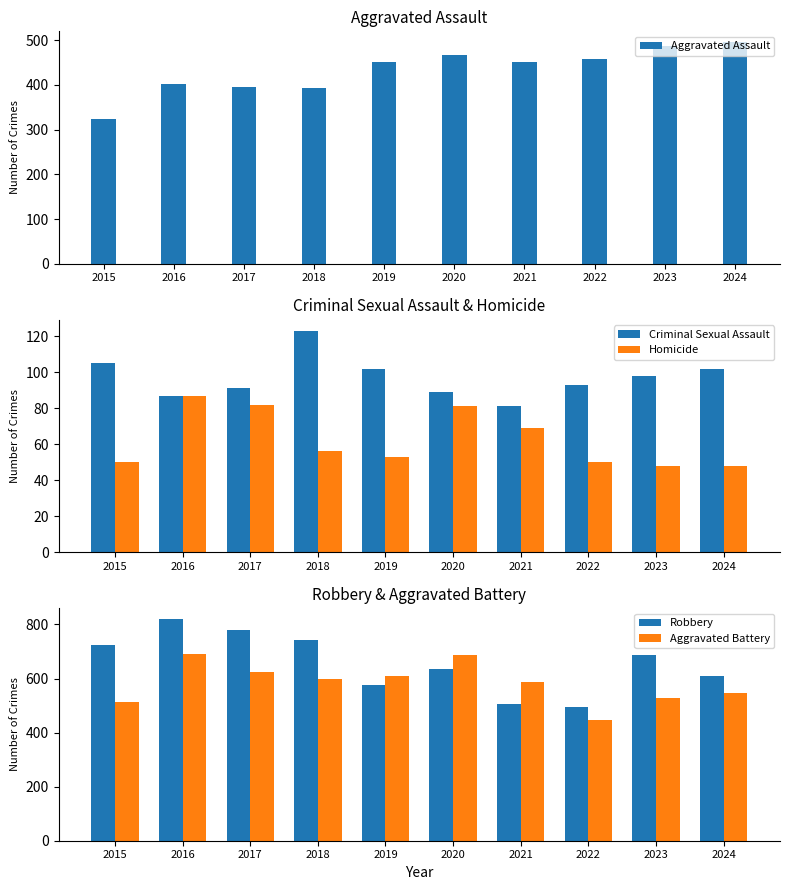

At which label is Robbery closest to 657?

2020